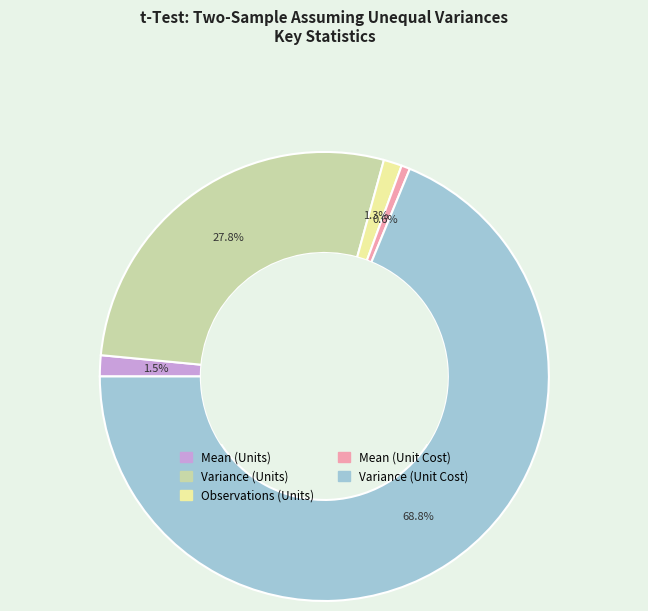

What percentage is NOT represented by Variance (Units)?

72.2%